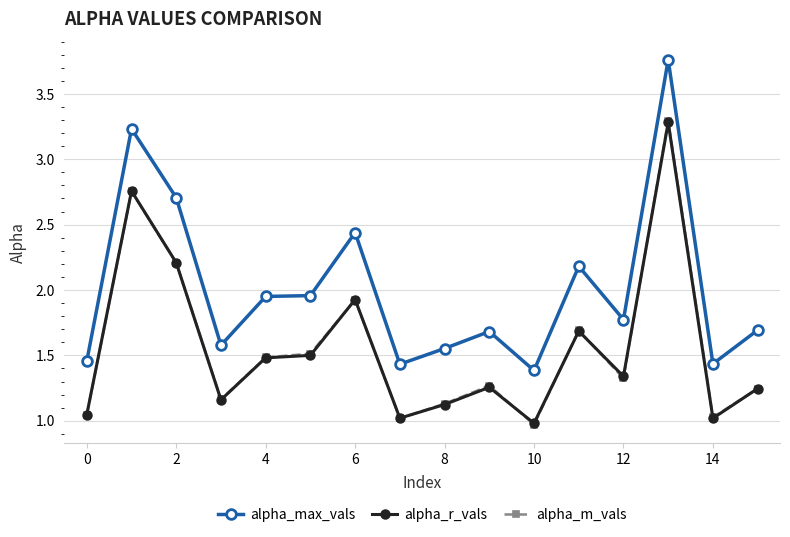

What is the highest value of the alpha_r_vals series?

3.3